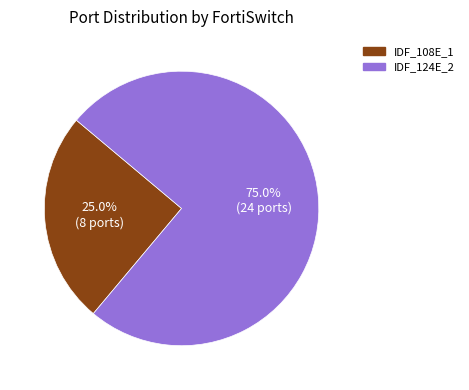

Does IDF_124E_2 represent more than half of the total?

Yes